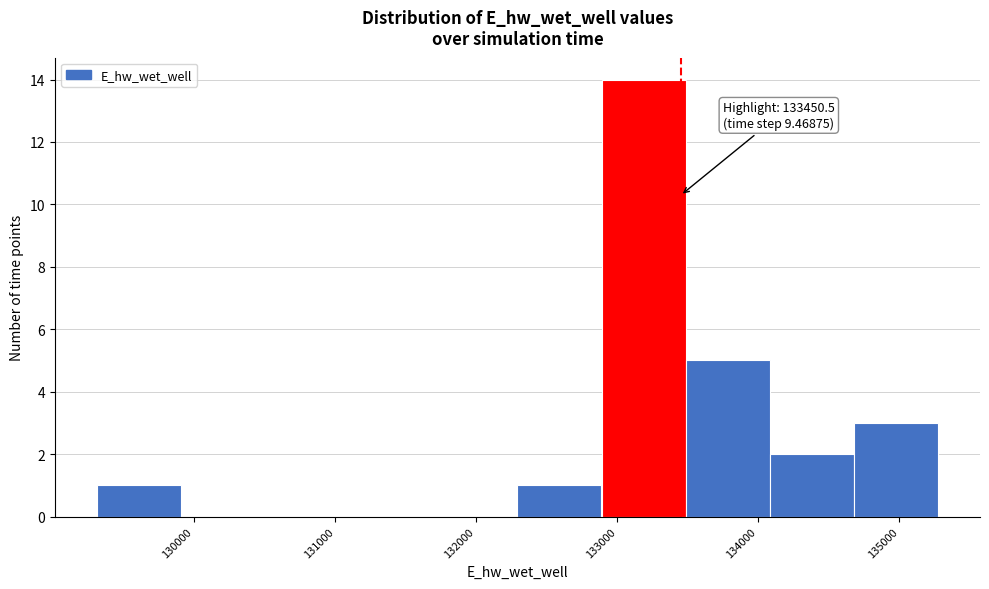

Which range on the x-axis has the tallest bar?

132900 to 133500